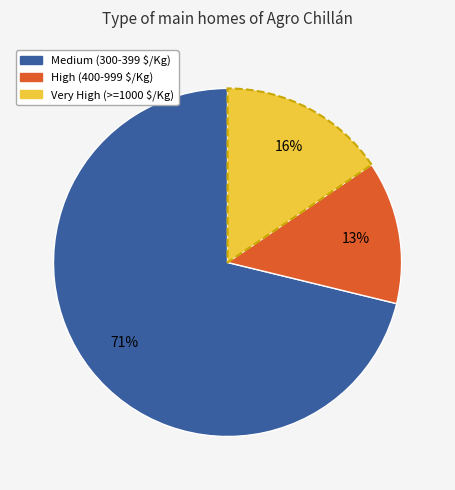

Which category has the smallest portion of the pie?

High (400-999 $/Kg)